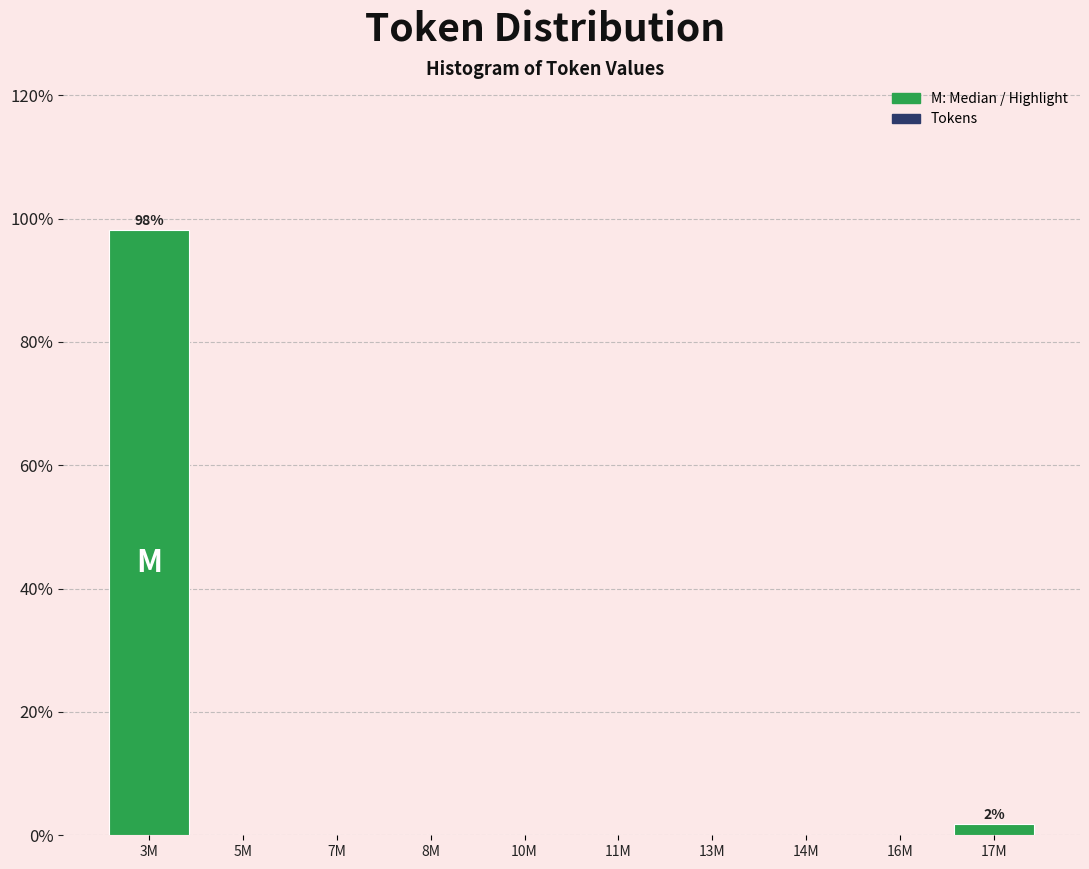

Reading left to right, transcribe all the data shown in this chart.

3M=98.1	5M=0.0	7M=0.0	8M=0.0	10M=0.0	11M=0.0	13M=0.0	14M=0.0	16M=0.0	17M=1.9